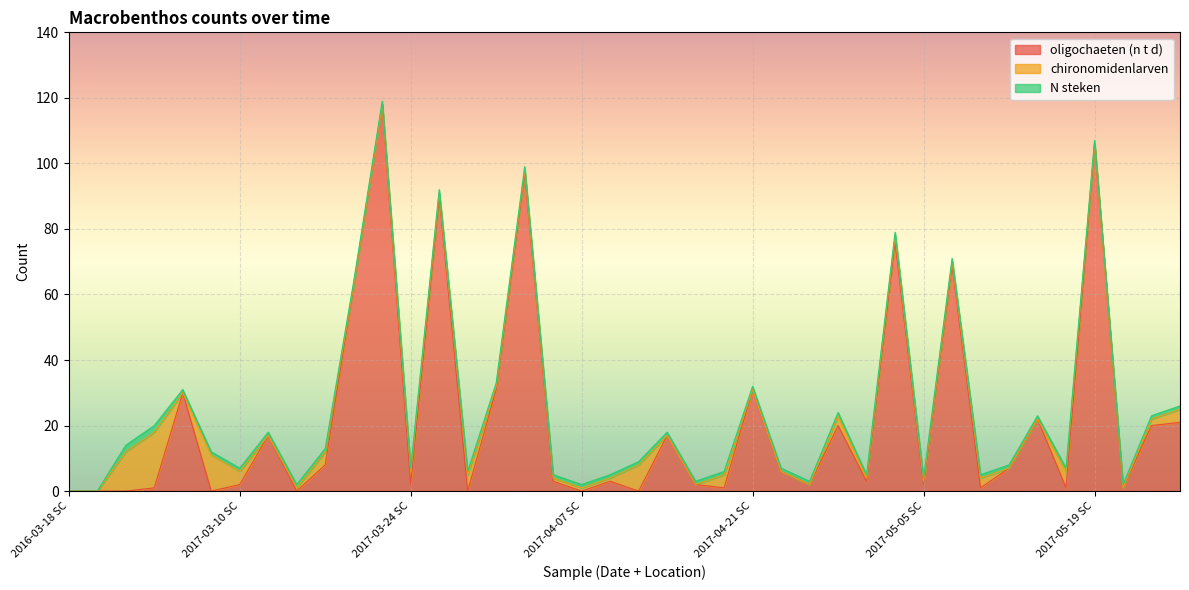

How many N steken values are between 1 and 2?

38